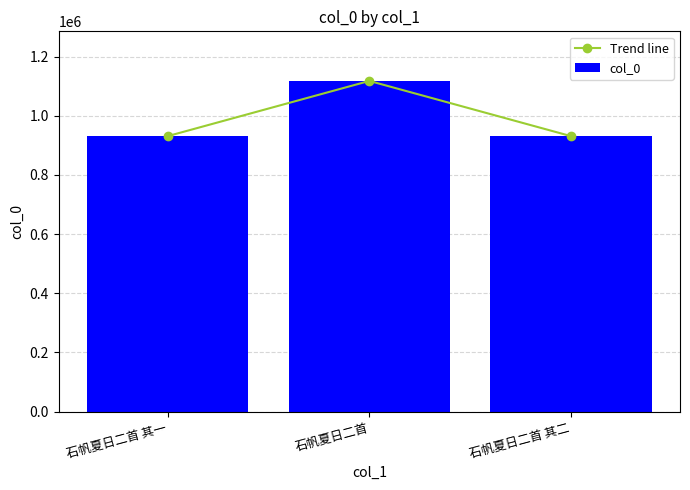

Are the bars horizontal?

No